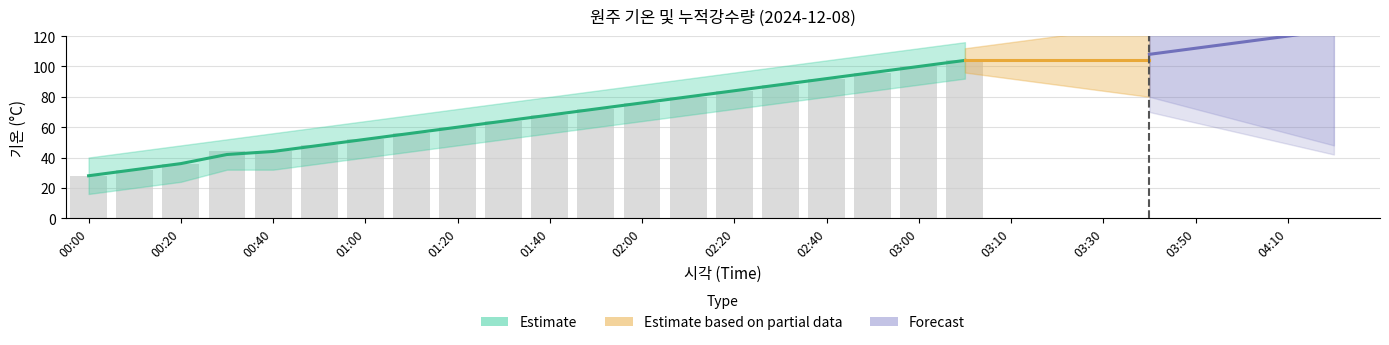

List the labels in order of value, largest first.

03:10, 03:00, 02:50, 02:40, 02:30, 02:20, 02:10, 02:00, 01:50, 01:40, 01:30, 01:20, 01:10, 01:00, 00:50, 00:30, 00:40, 00:20, 00:10, 00:00